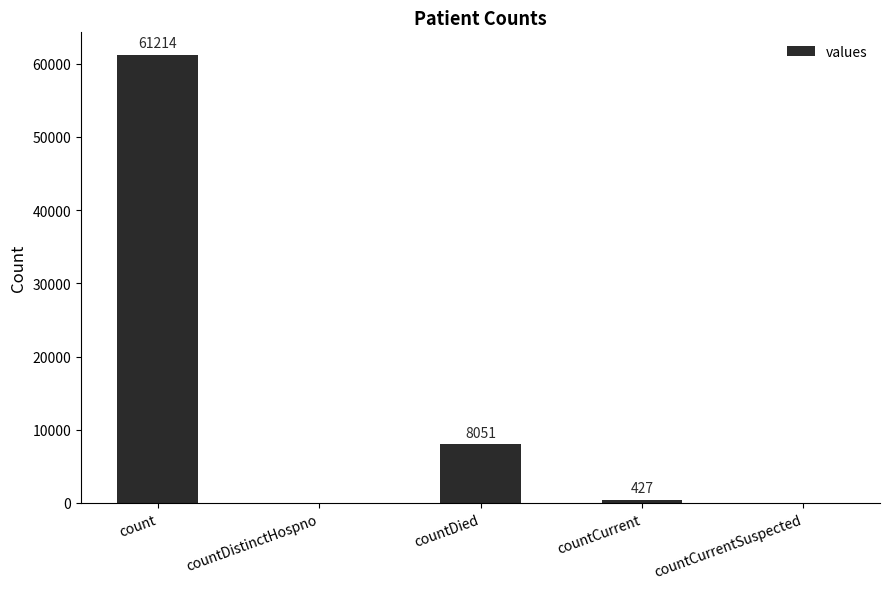

At which label is the value closest to 30607?

countDied